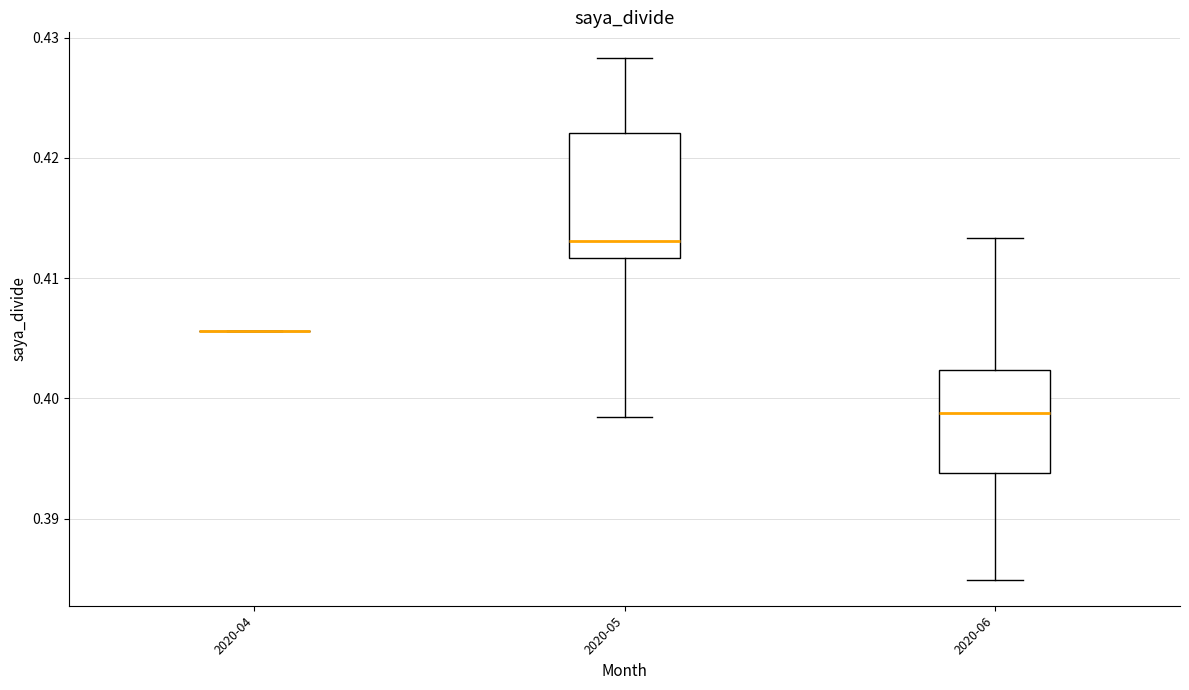

Reading left to right, read every box against the y-axis: the position of its median line, the range the box covers, and the ends of its whiskers. The values are not printed on the chart, so give them approximately, as read against the axis.

2020-04: box collapsed to a line at 0.406, whiskers 0.406 to 0.406
2020-05: median 0.413, box 0.412 to 0.422, whiskers 0.398 to 0.428
2020-06: median 0.399, box 0.394 to 0.402, whiskers 0.385 to 0.413